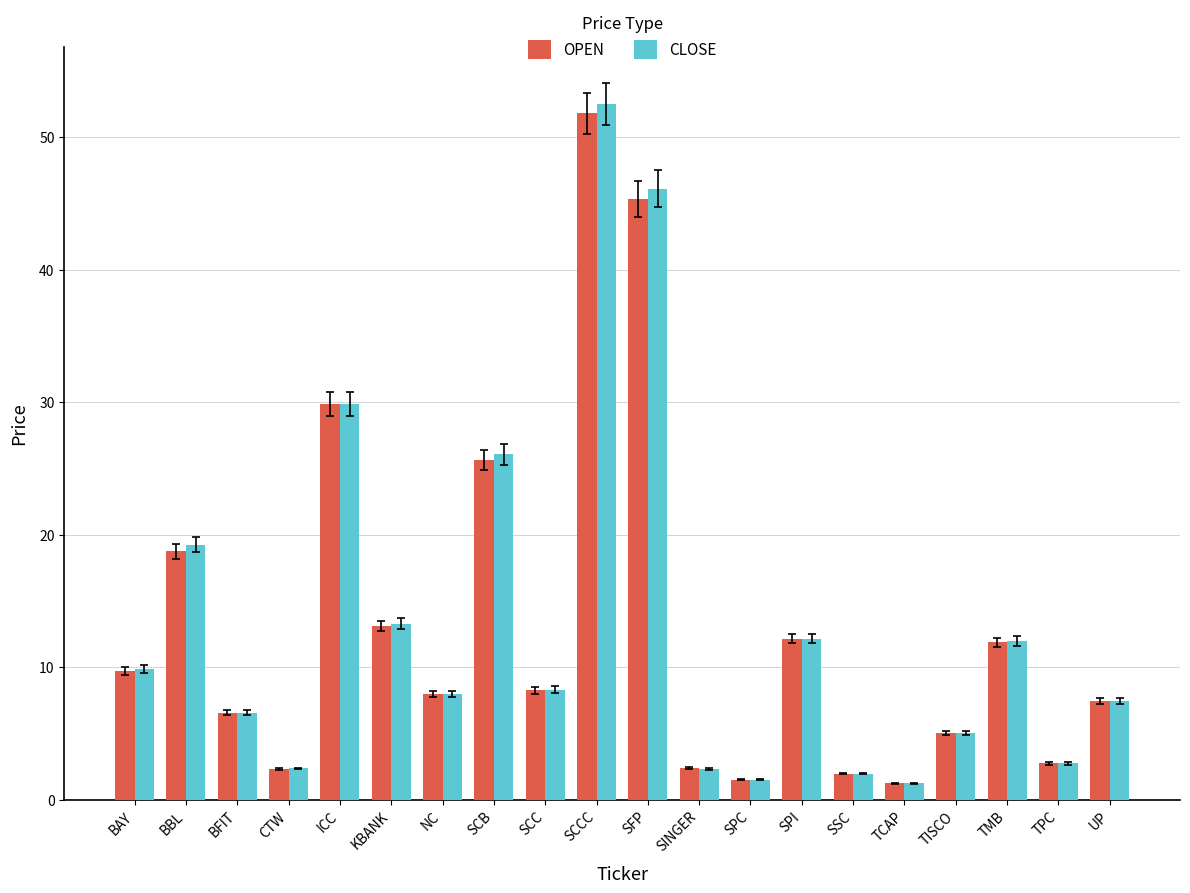

The value of CLOSE at KBANK is 13.3. True or false?

True